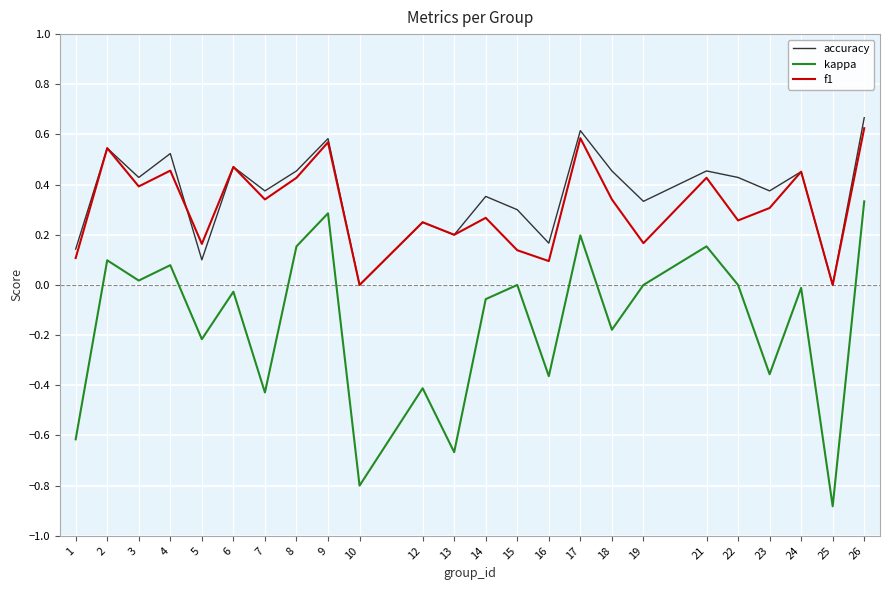

True or false: accuracy and kappa intersect in this chart.

False